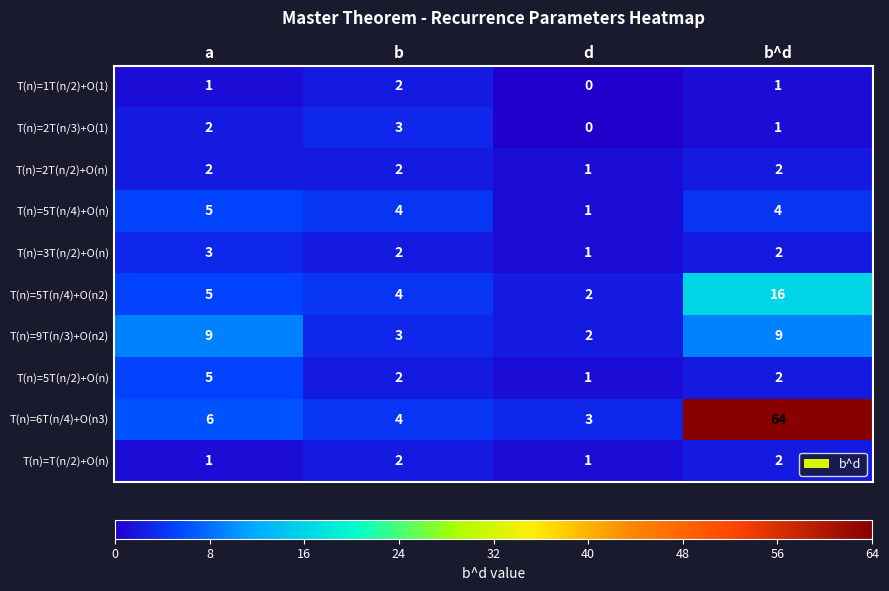

What is the sum of the T(n)=5T(n/4)+O(n) values at b^d and d?

5